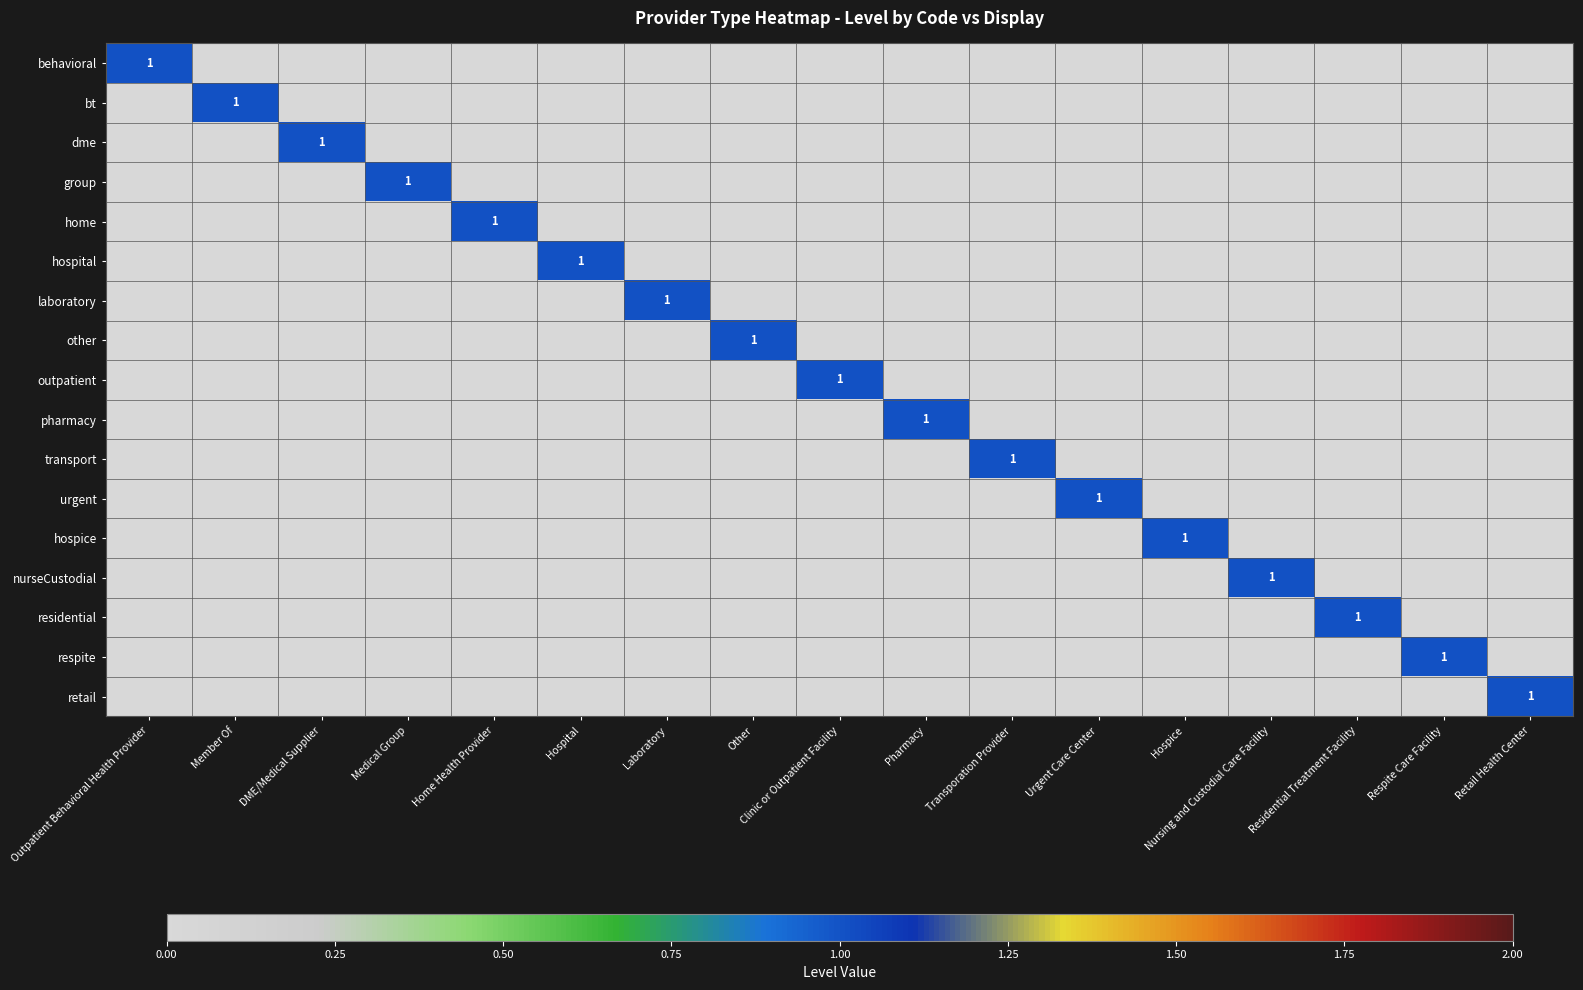

Is it true that respite equals 1 at Respite Care Facility?

True